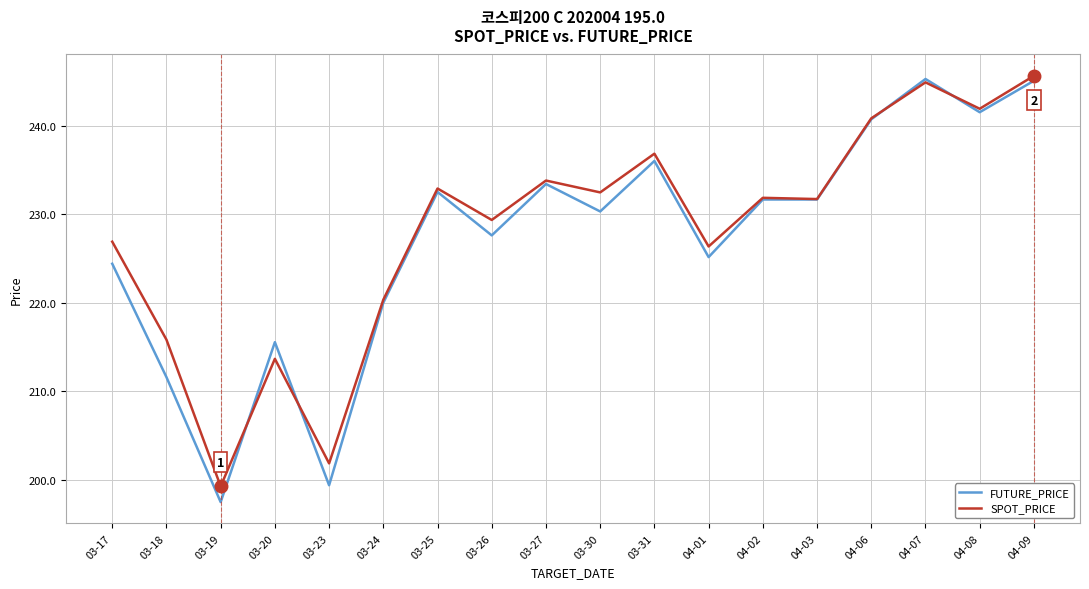

How many series are shown in this chart?

2